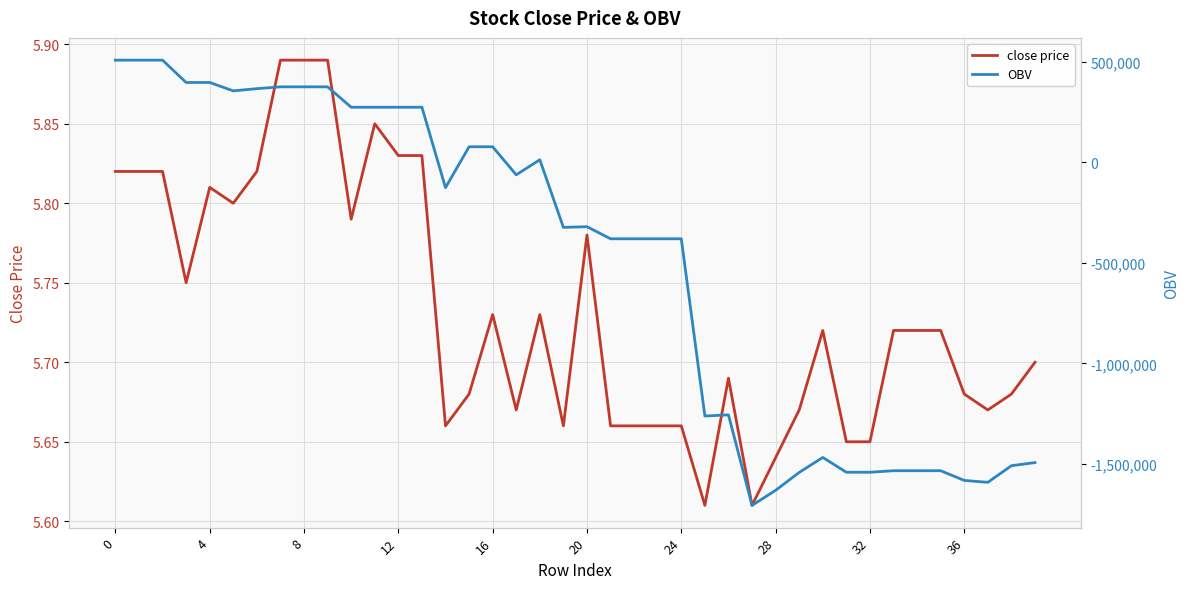

Which series has the largest total across all categories?

close price